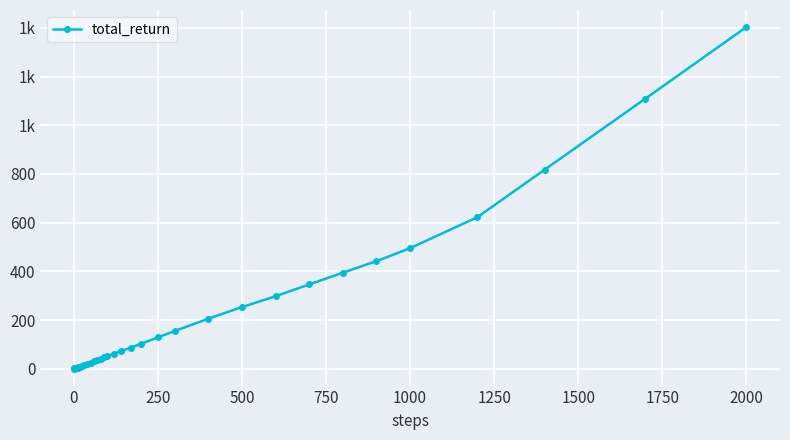

Does the chart have visible grid lines?

Yes